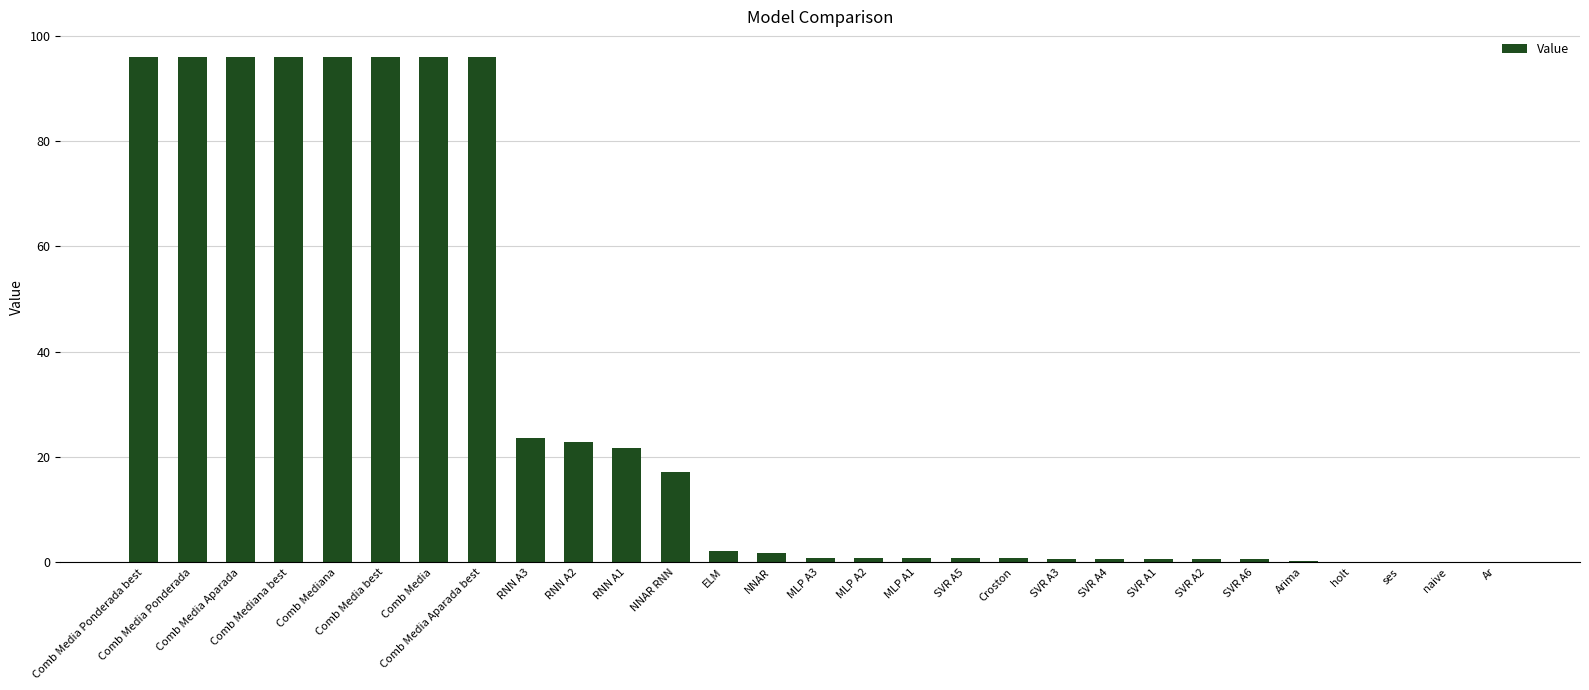

Count the number of data series in this chart.

1